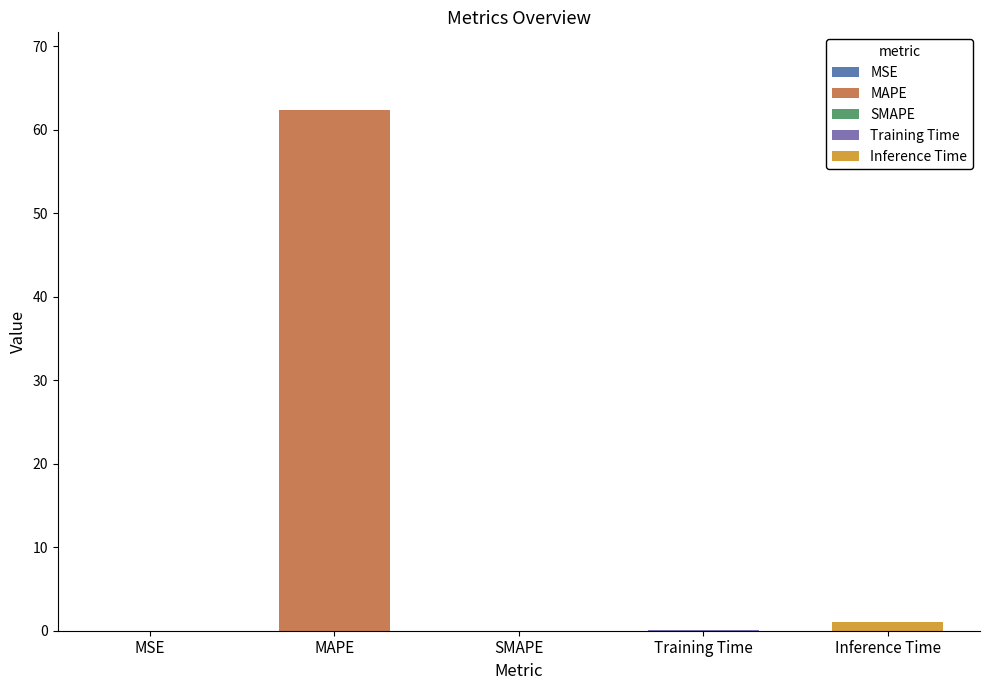

Reading left to right, extract all data points from this chart.

0.0	62.3	0.0	0.1	1.0